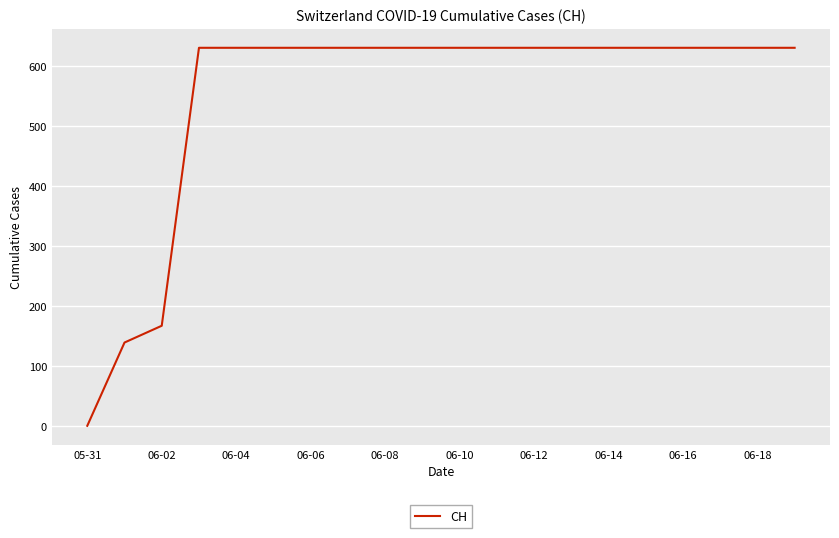

What is the difference between the maximum and minimum values?

631